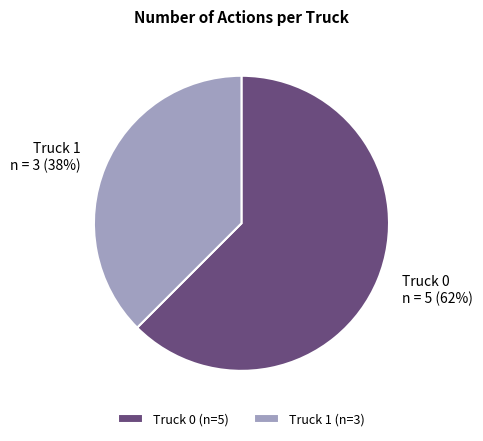

The Truck 0 slice represents 62% of the pie. True or false?

True